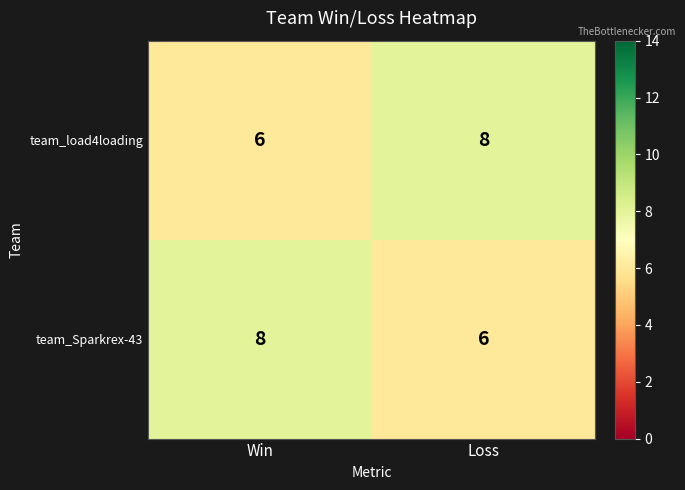

True or false: team_load4loading has a value of 8 at Loss.

True